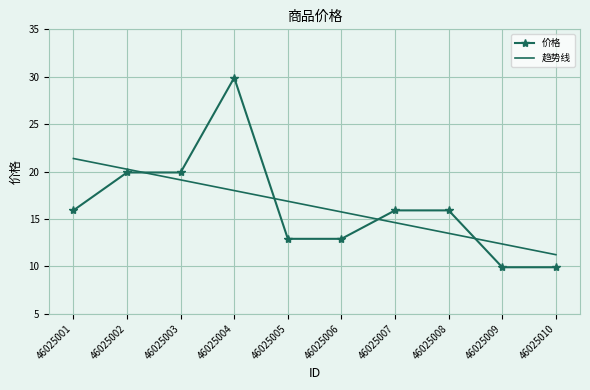

What is the difference between the 趋势线 values at 46025008 and 46025010?

2.3